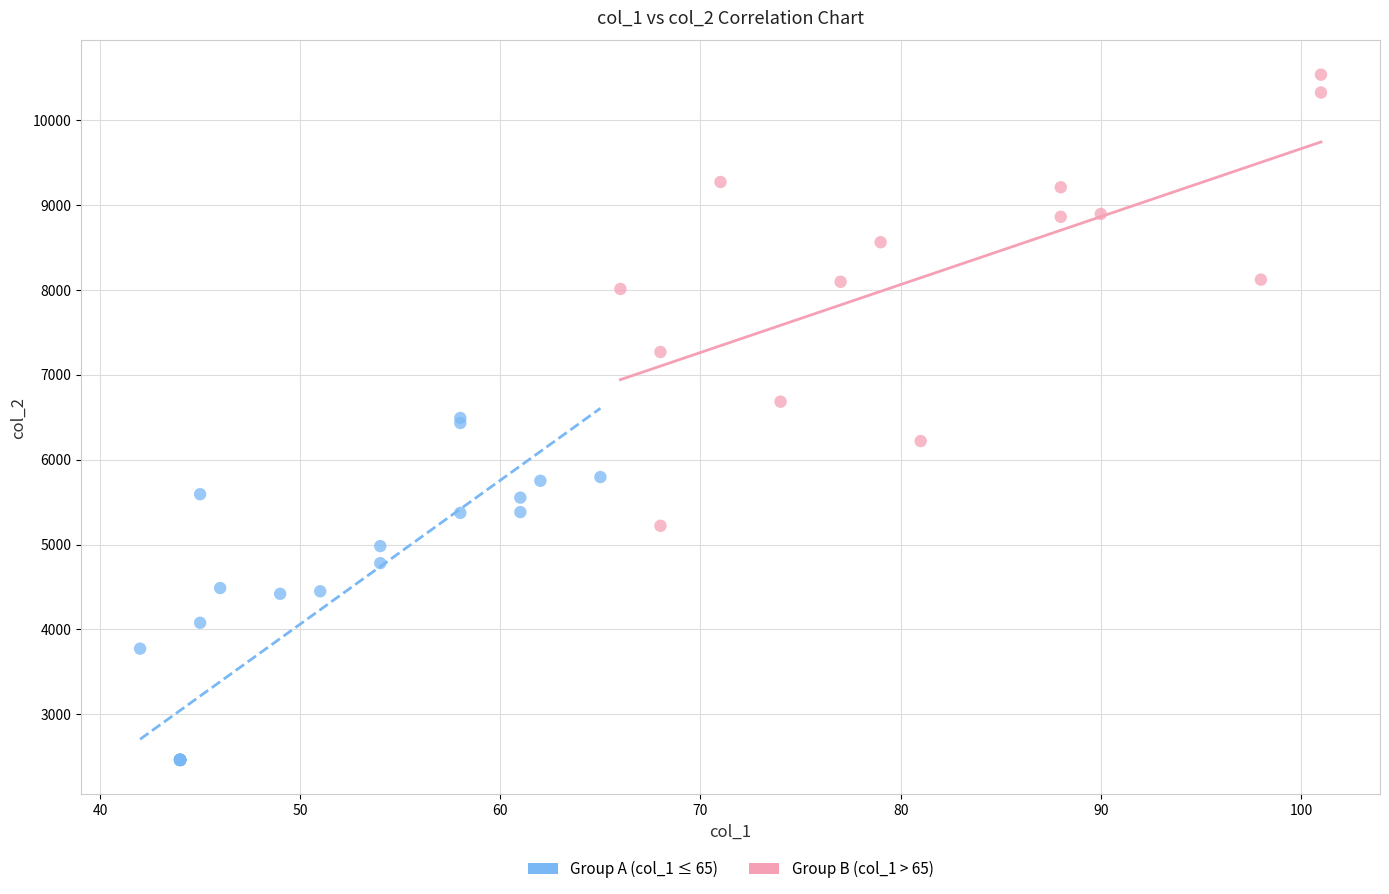

Which series reaches the maximum Y coordinate?

Group B (col_1 > 65)